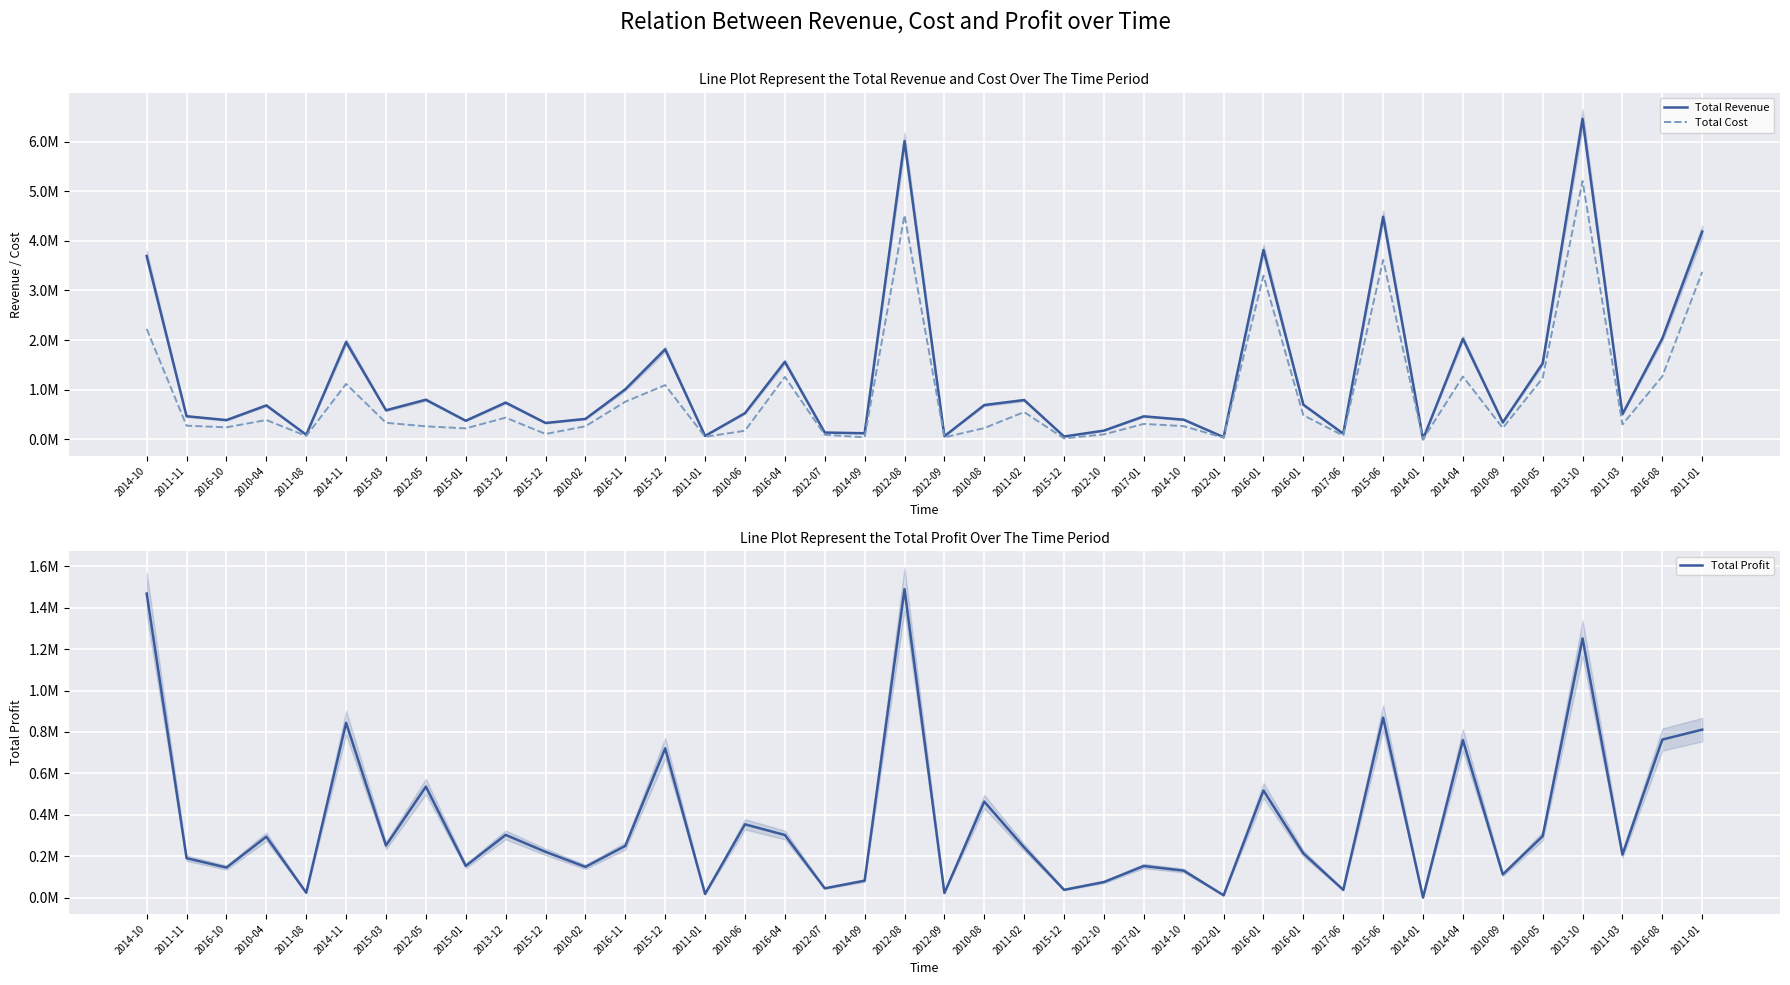

How many lines are shown in the chart?

3